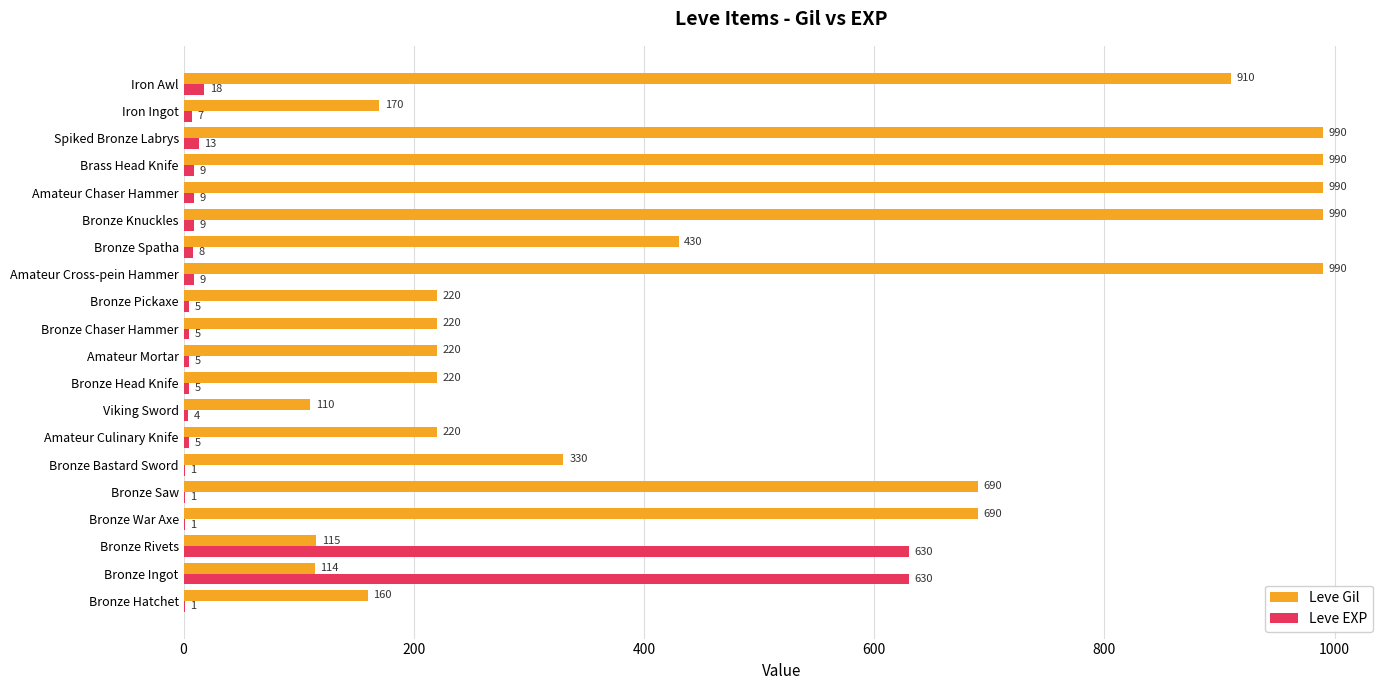

True or false: Leve EXP has a value of 5 at Bronze Pickaxe.

True